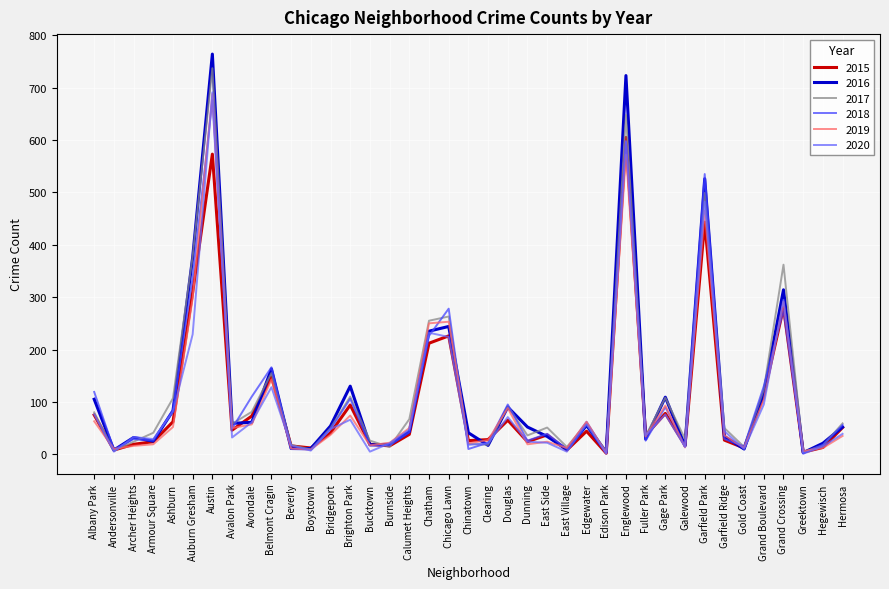

The value of 2019 at Belmont Cragin is 143. True or false?

True